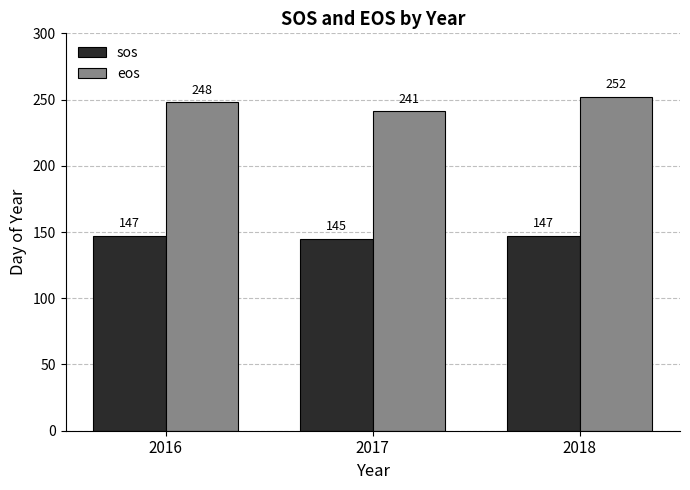

Which category has the highest value in the eos series?

2018